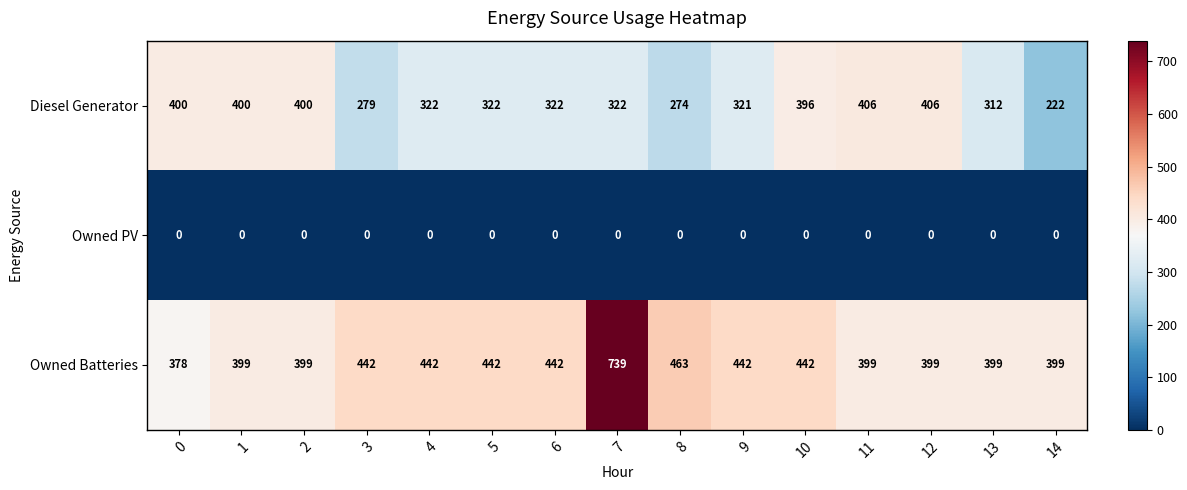

Rank the series by their average value, from lowest to highest.

Owned PV, Diesel Generator, Owned Batteries